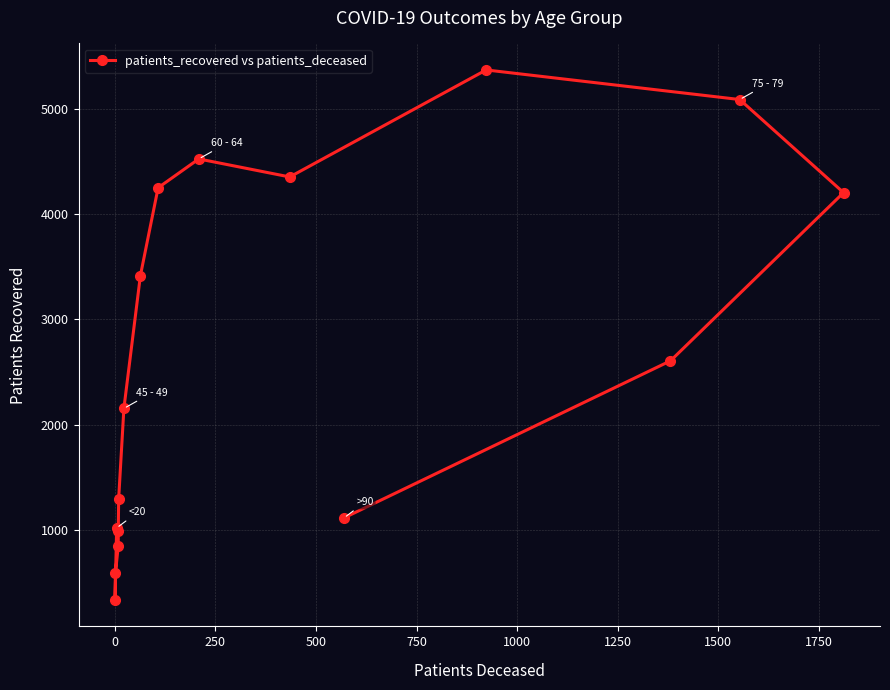

How many values exceed 2607?

7